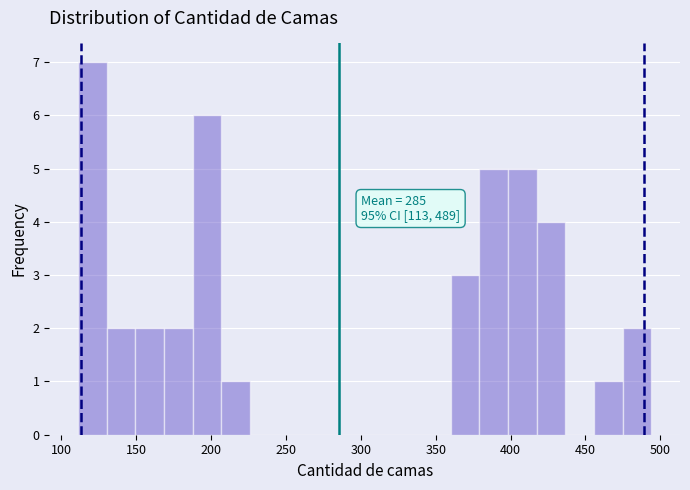

Read against the x-axis, roughly where is the centre of the tallest bar?

120